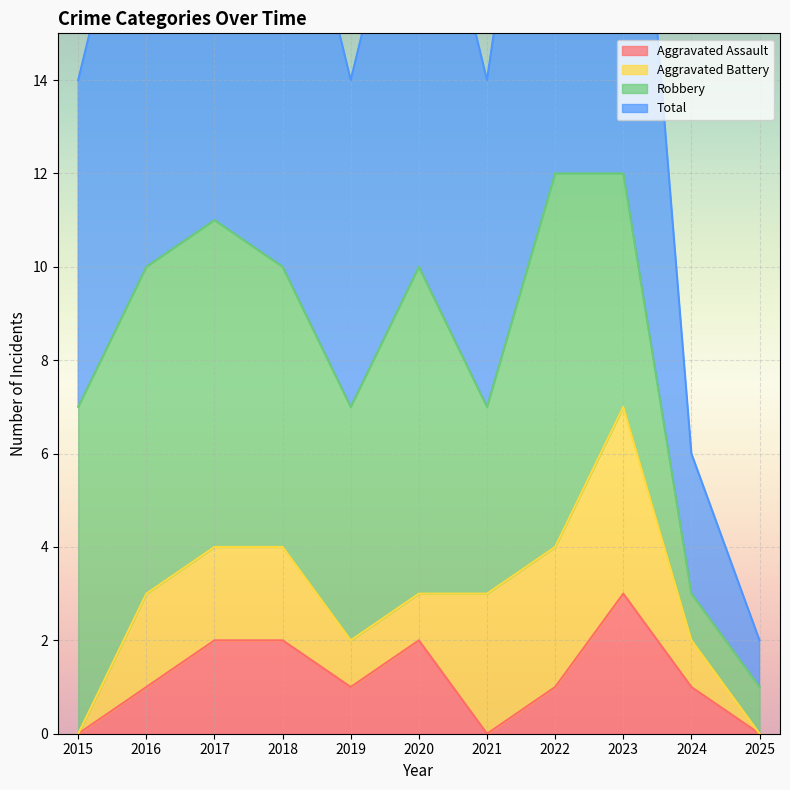

The Aggravated Assault series shows 1 at 2023. True or false?

False